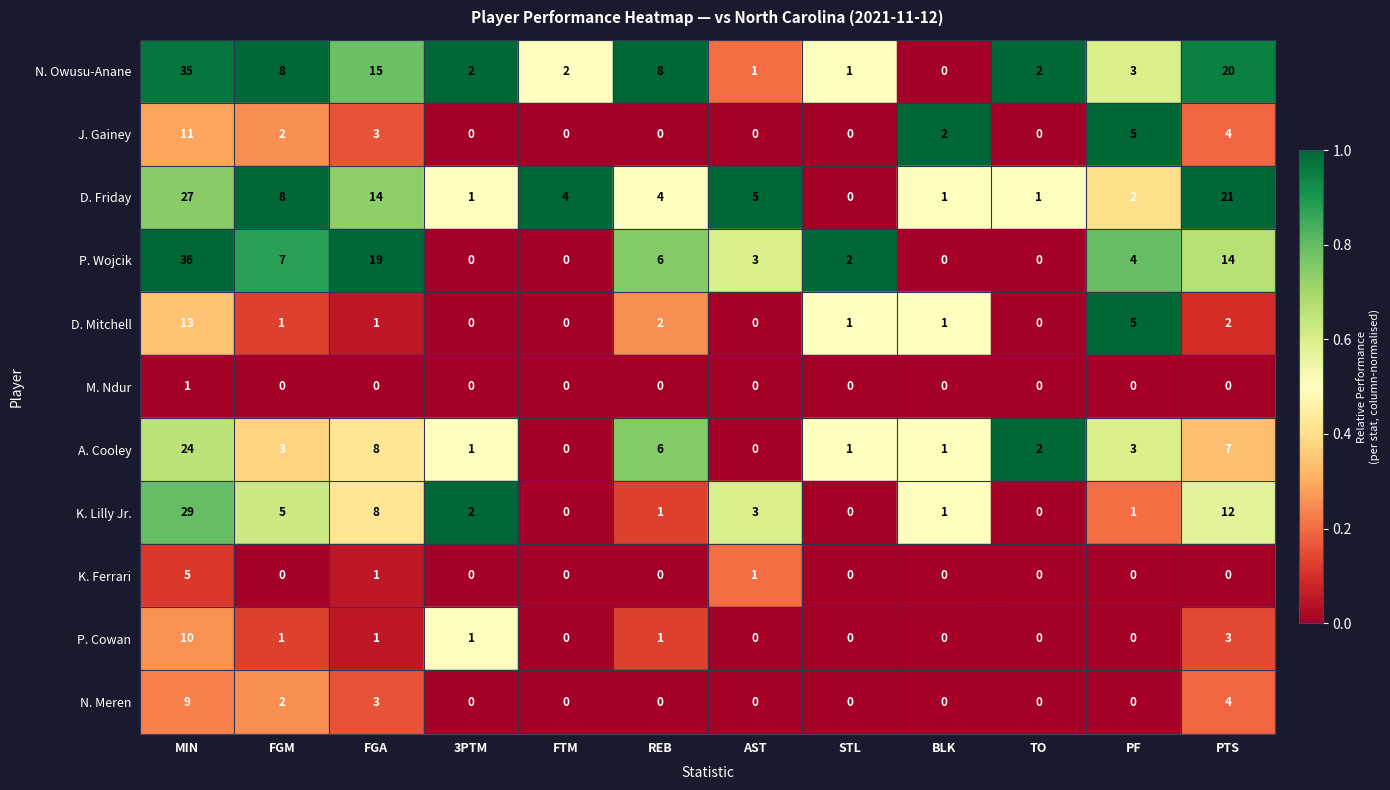

The value of K. Lilly Jr. at FGM is 5. True or false?

True